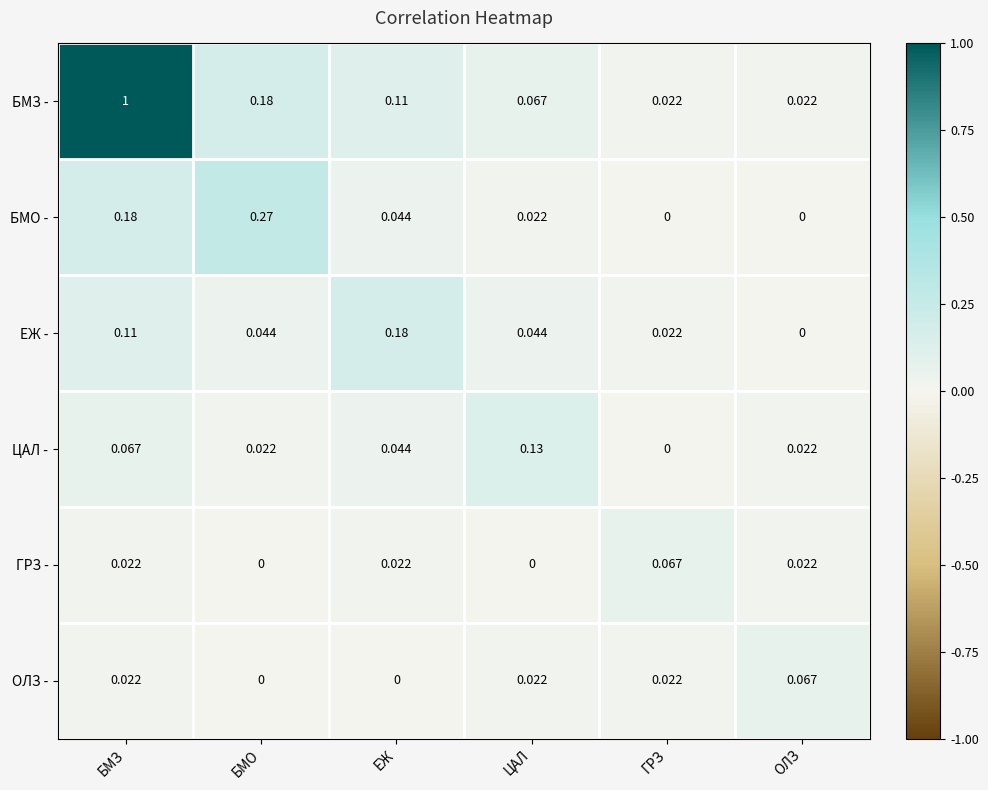

How many series are shown in this chart?

6